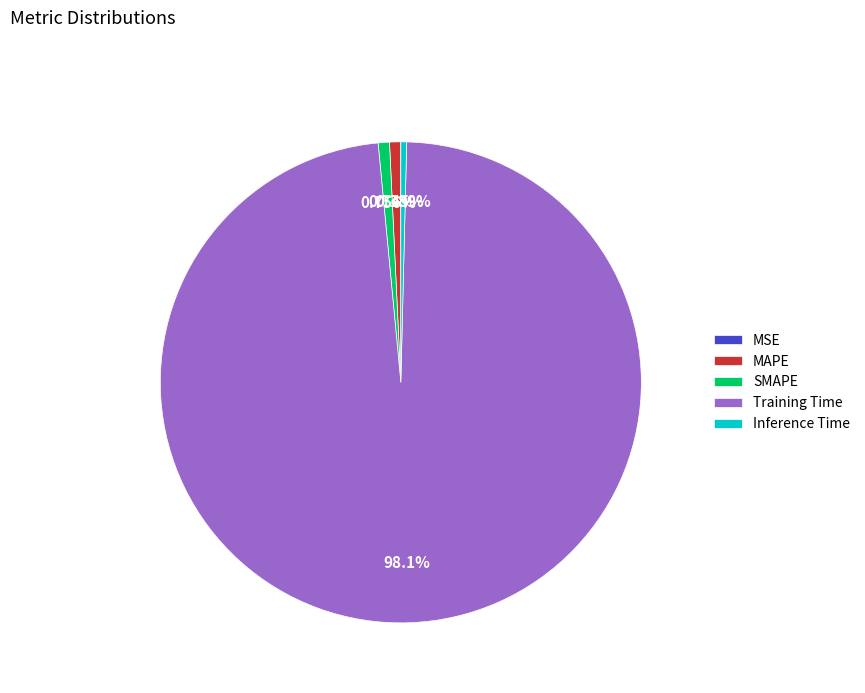

Which slice is the largest?

Training Time